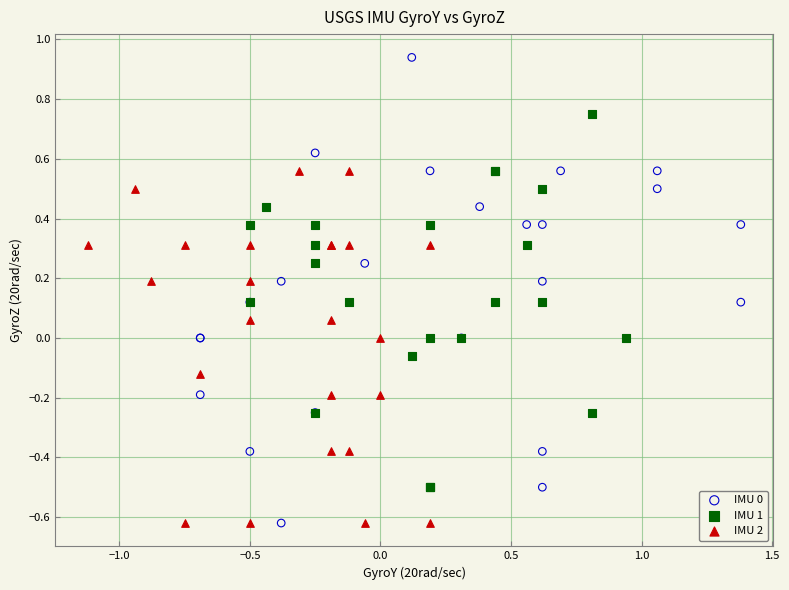

Which series has the widest spread of Y values?

IMU 0